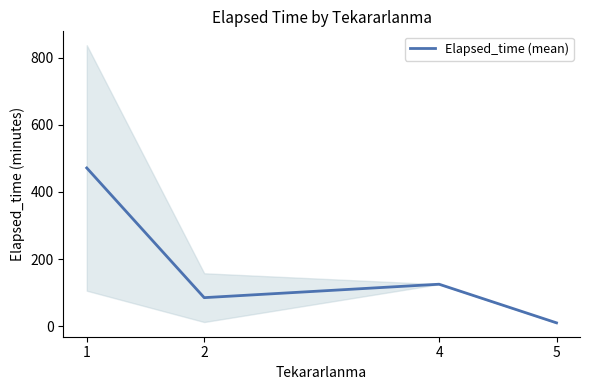

Which category has the highest value across all series?

1